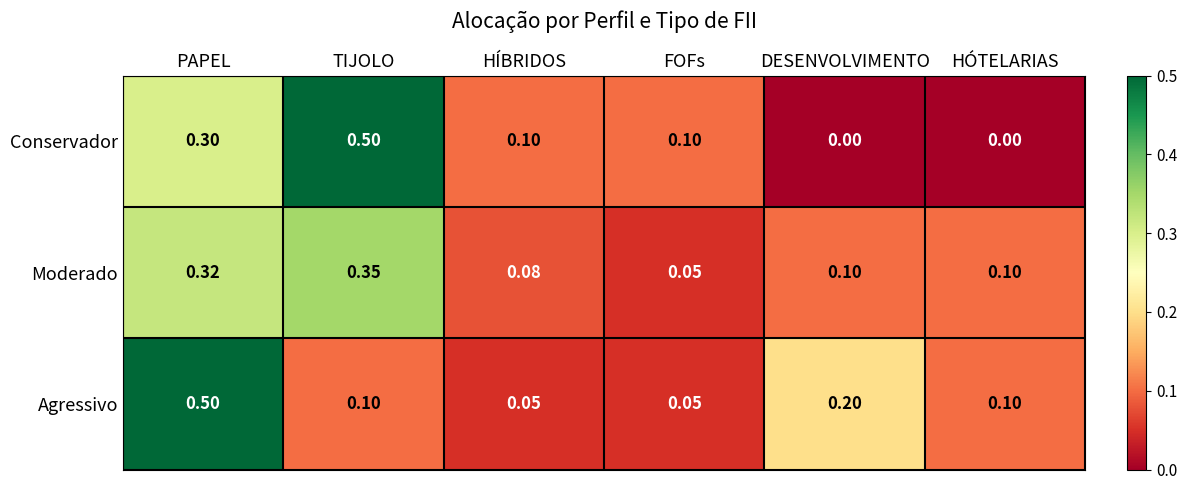

At which label does Agressivo reach its peak?

PAPEL